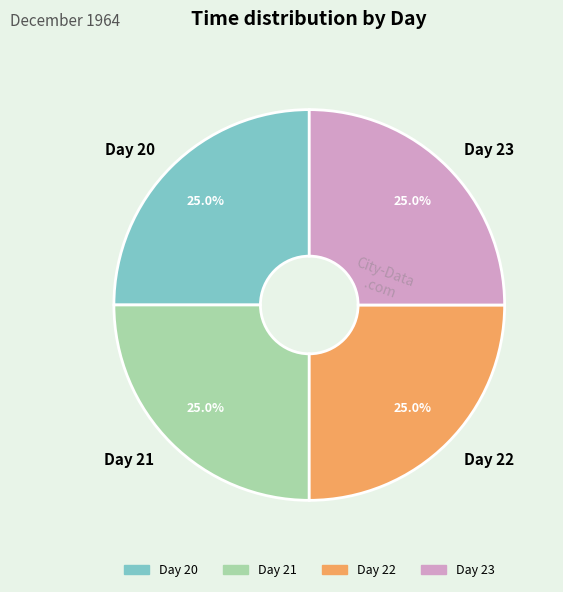

Approximately how many times larger is the value at Day 21 compared to Day 22?

1.0